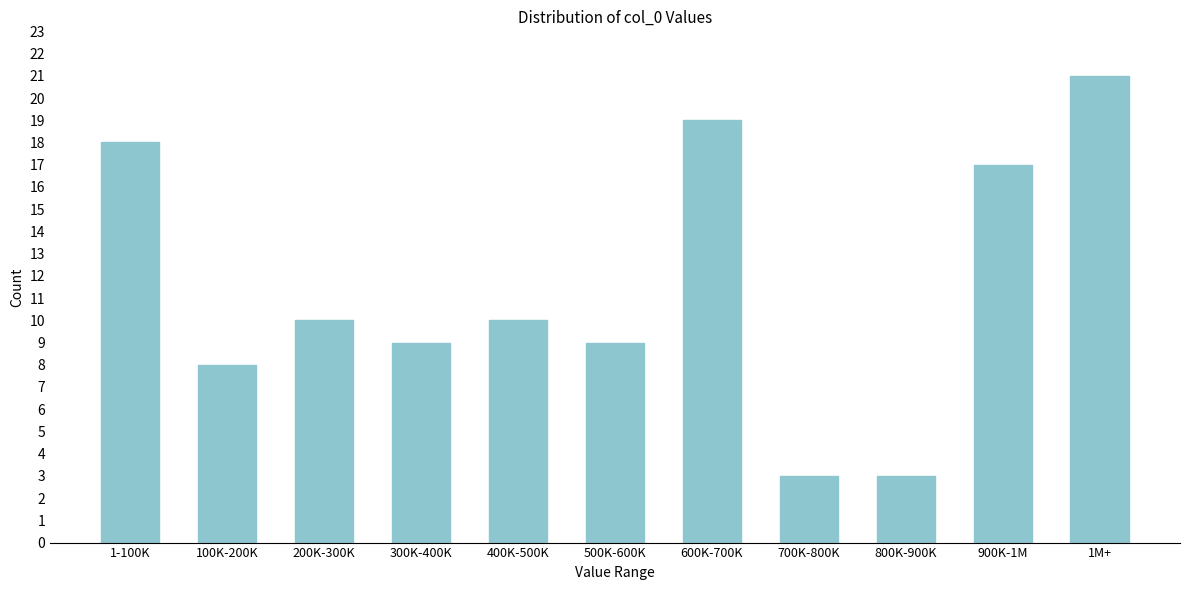

Reading left to right, list all the values displayed in this chart.

18	8	10	9	10	9	19	3	3	17	21